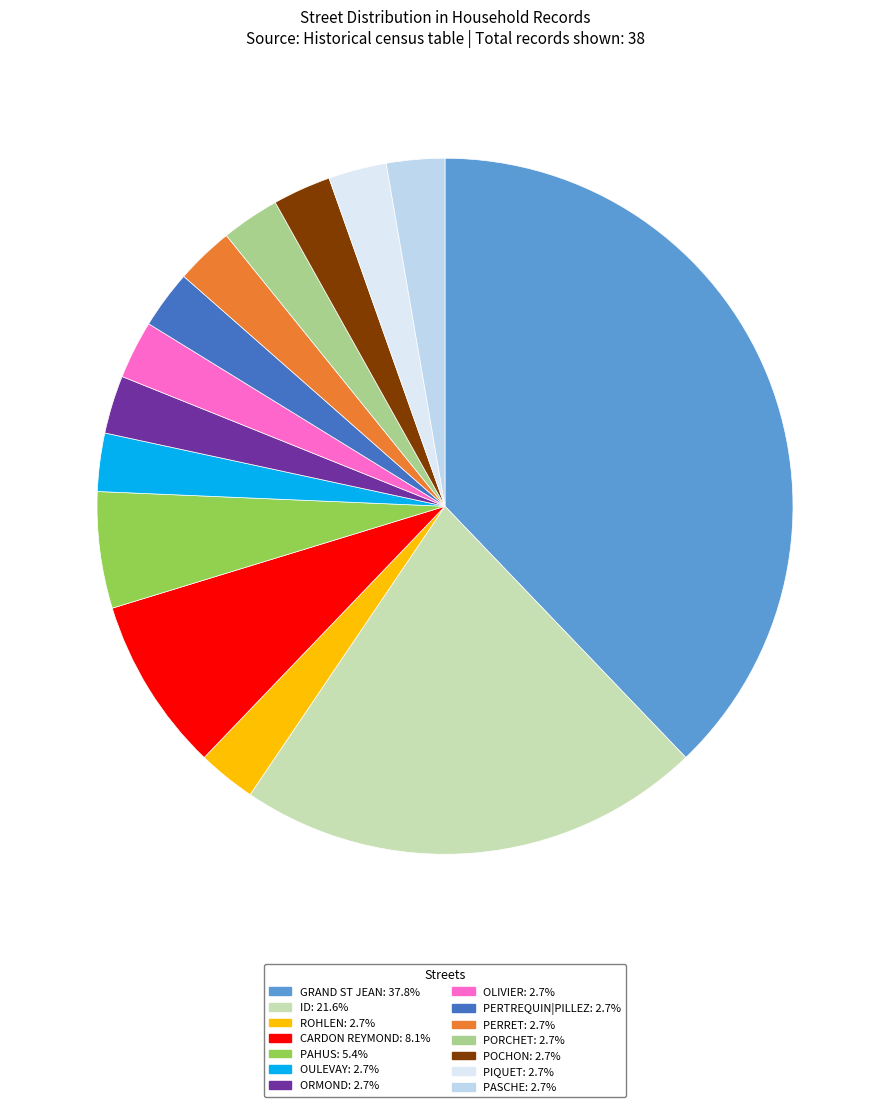

How many segments does this pie chart have?

14